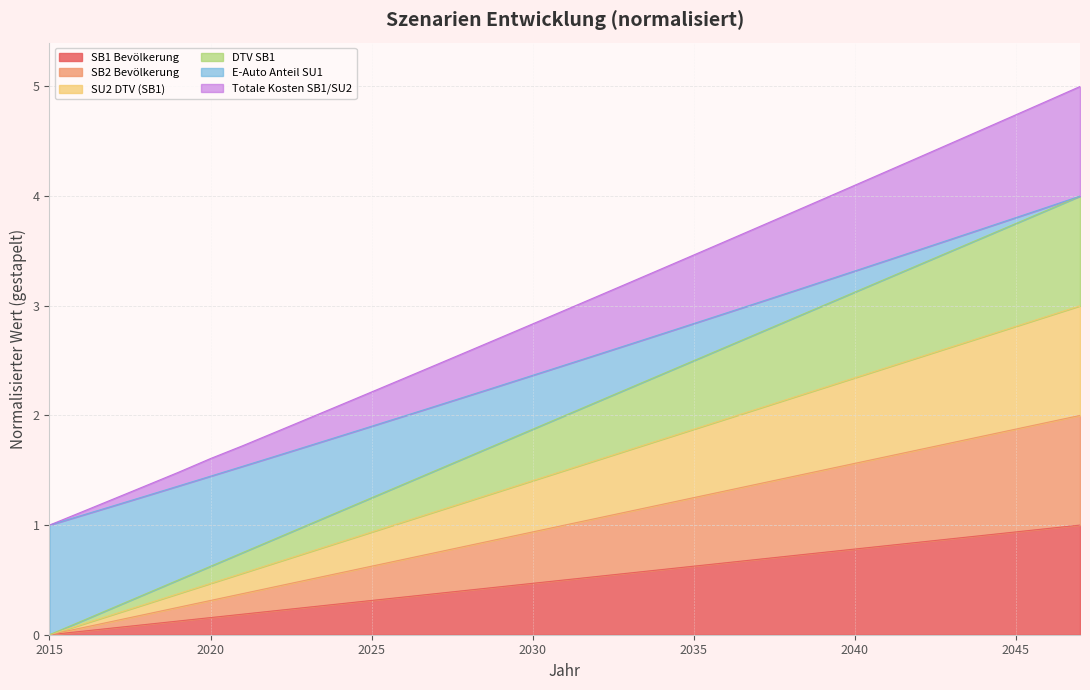

Does the chart have visible grid lines?

Yes